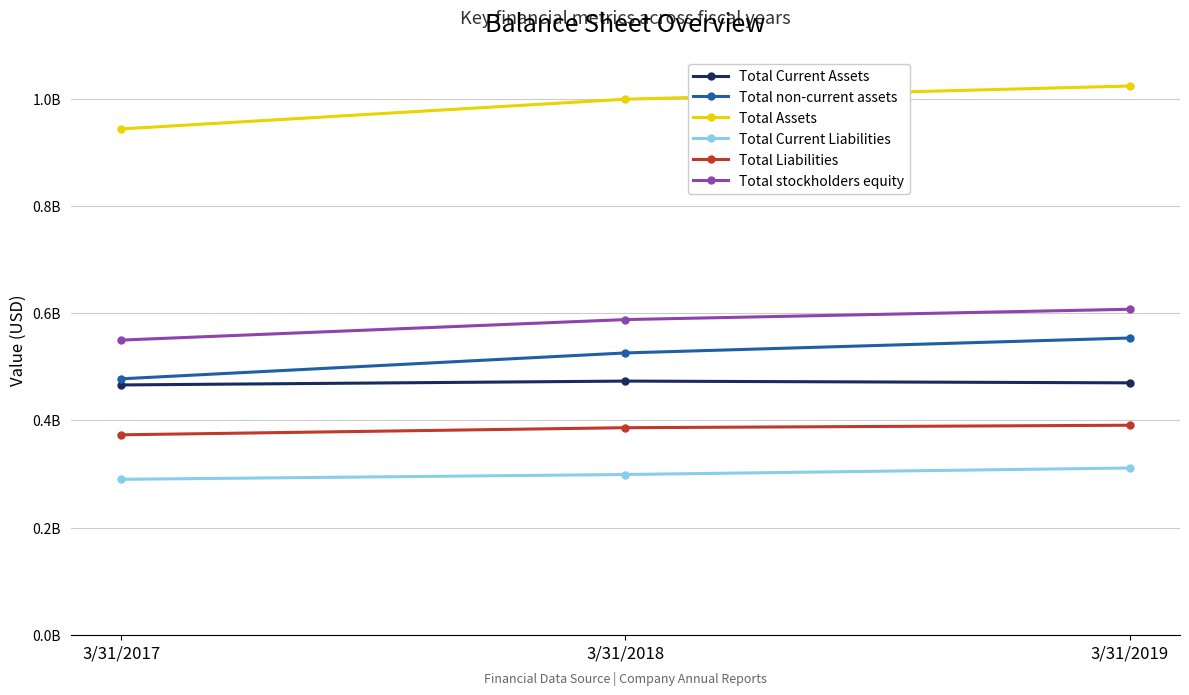

What are all the series names shown in the legend?

Total Current Assets, Total non-current assets, Total Assets, Total Current Liabilities, Total Liabilities, Total stockholders equity